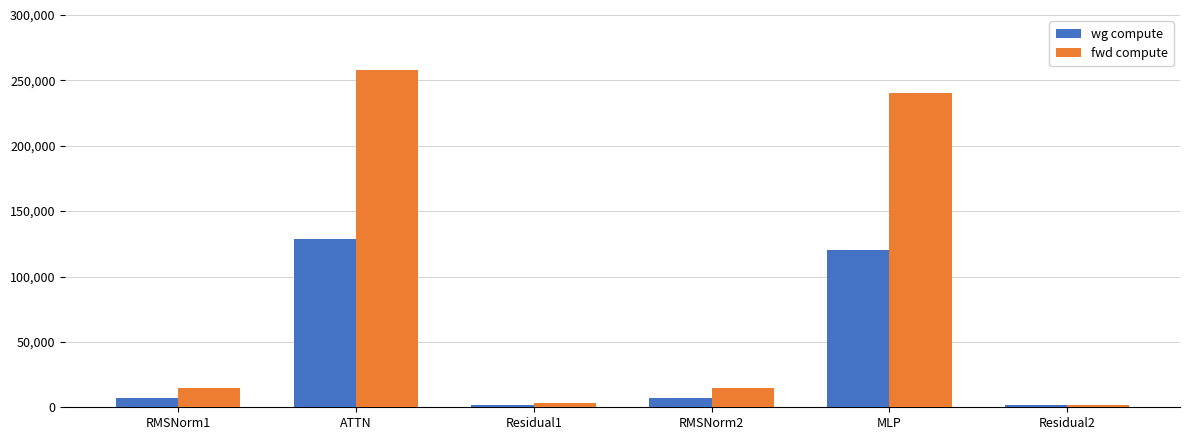

How many data points in wg compute are less than 7454?

2